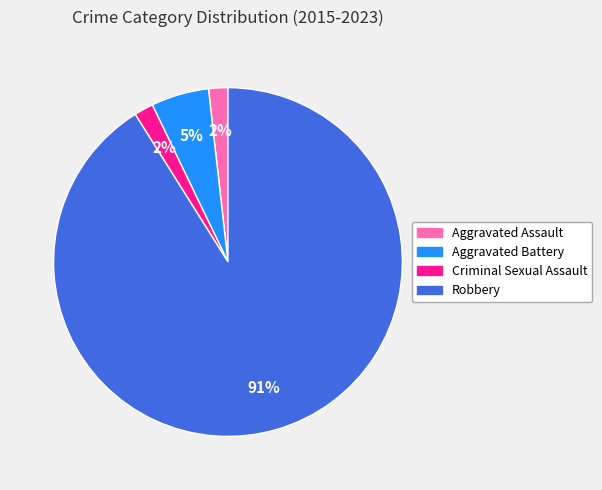

Is the sum of Criminal Sexual Assault and Robbery greater than half?

Yes